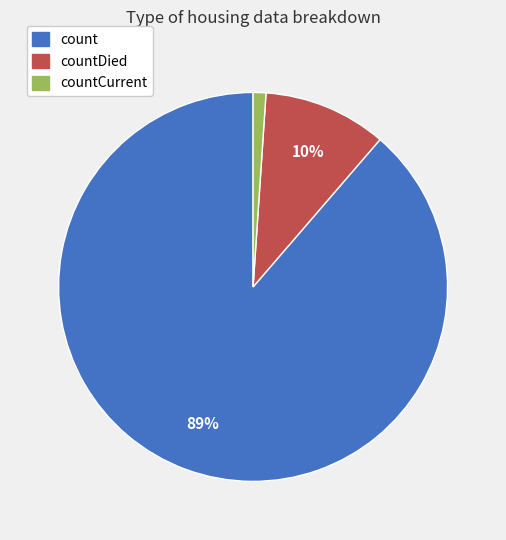

Is it true that countDied is 10% of the pie?

True